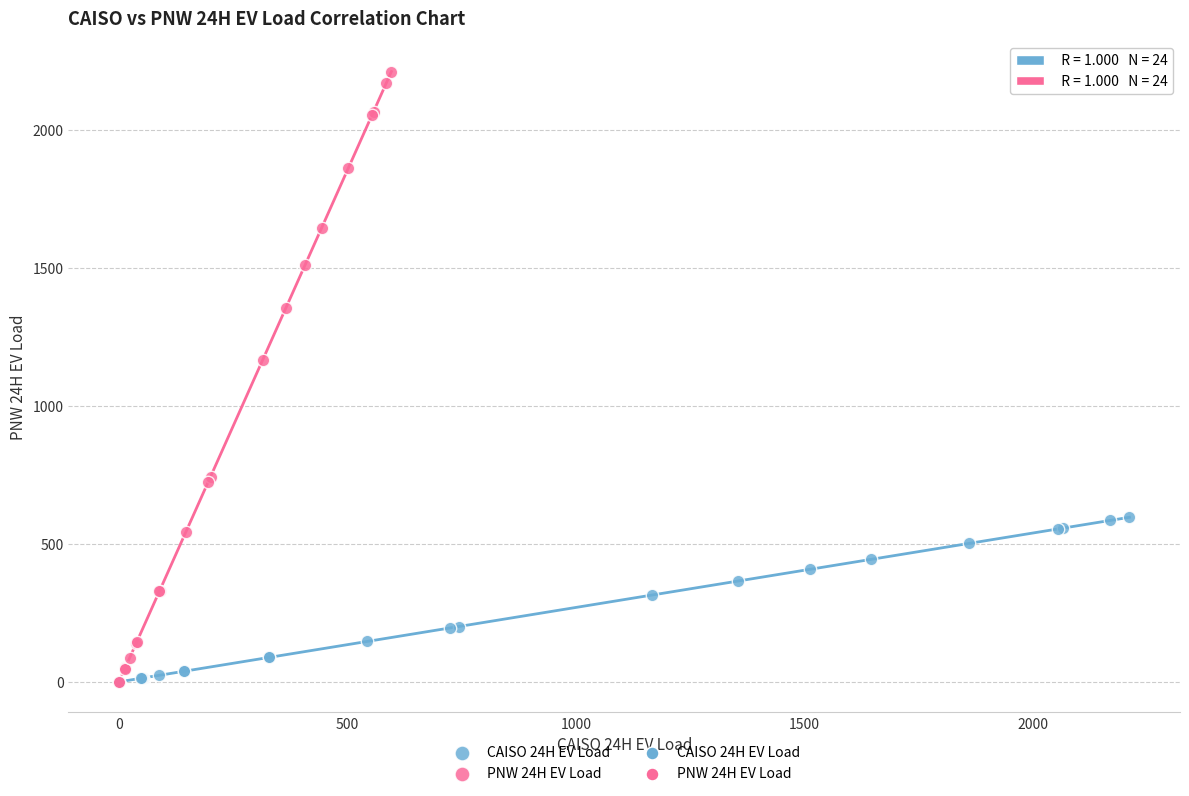

Which series reaches the maximum Y coordinate?

PNW 24H EV Load